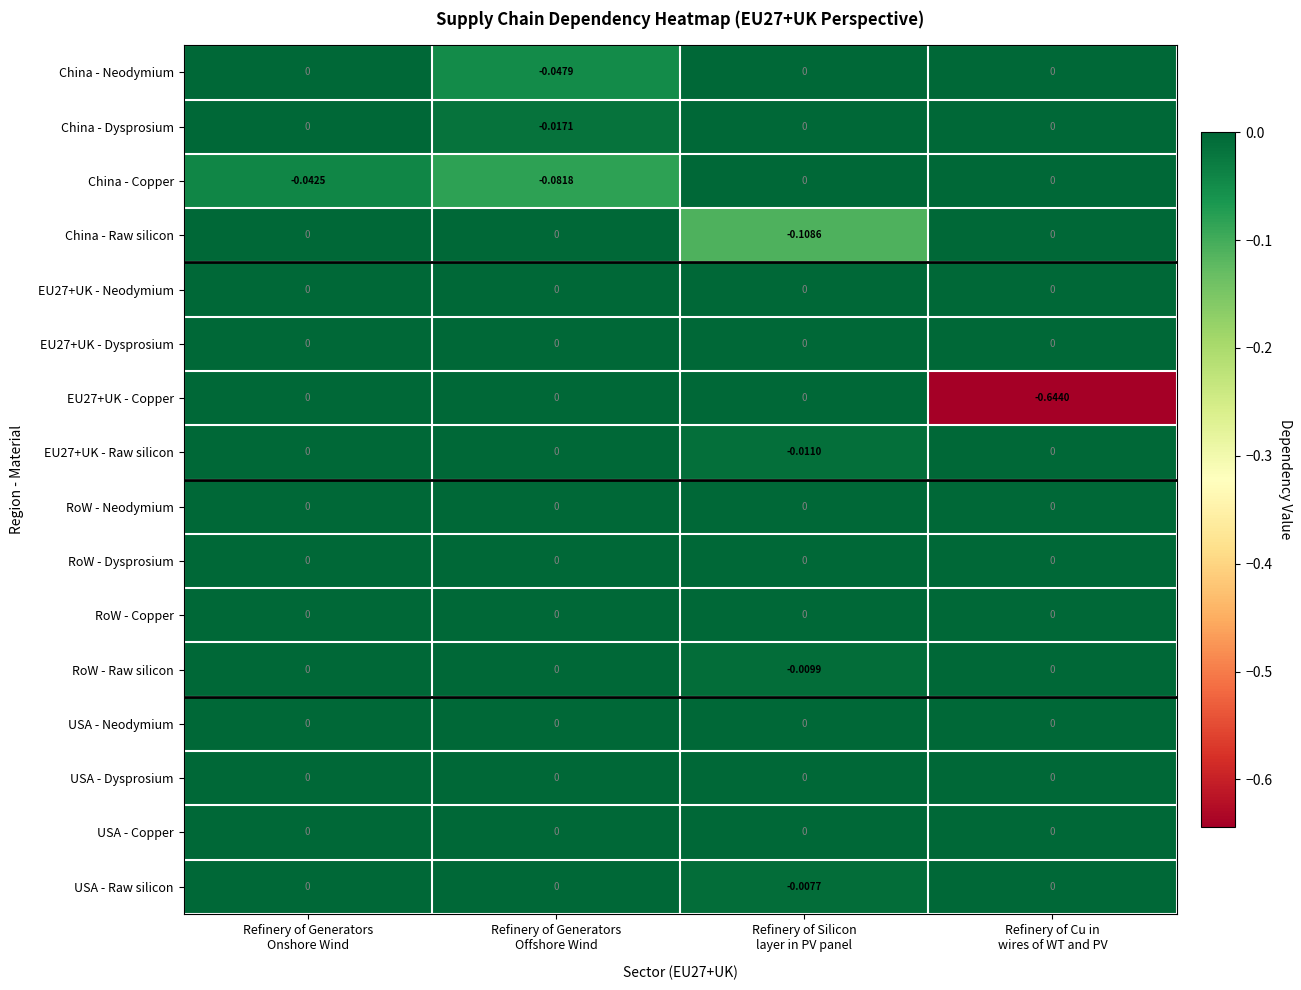

Count the number of data series in this chart.

16